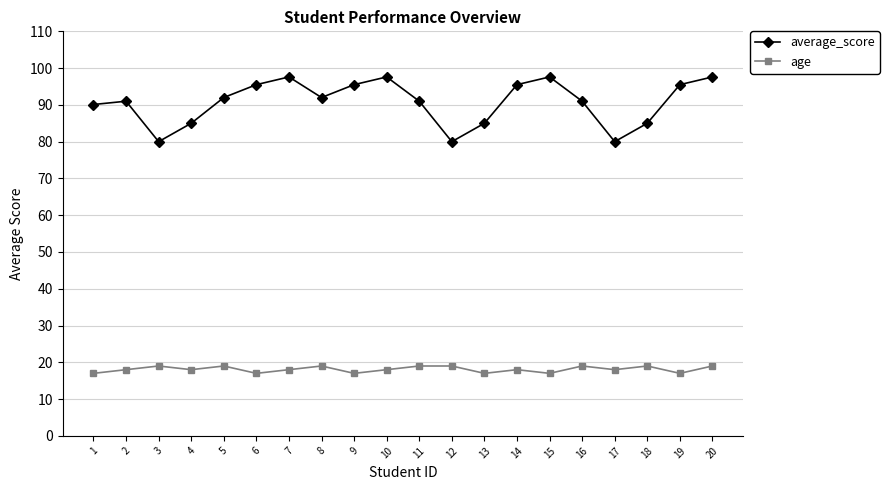

True or false: average_score has more than 2 points higher than both neighbors.

True